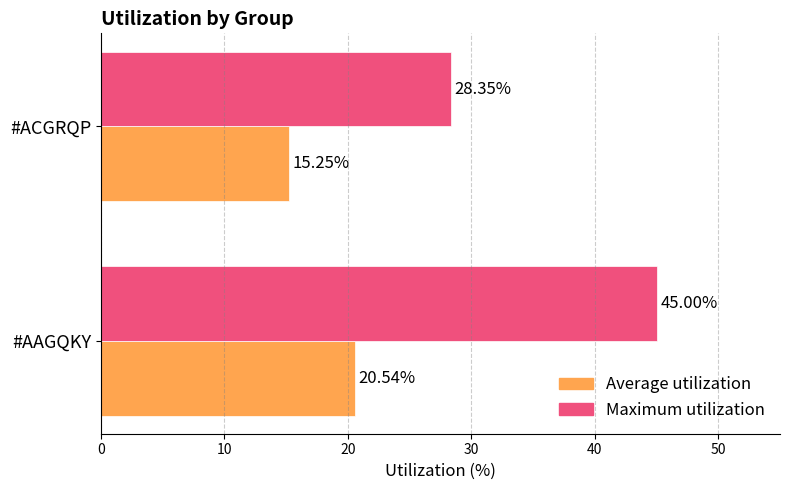

Which label corresponds to the smallest value in the chart?

#ACGRQP